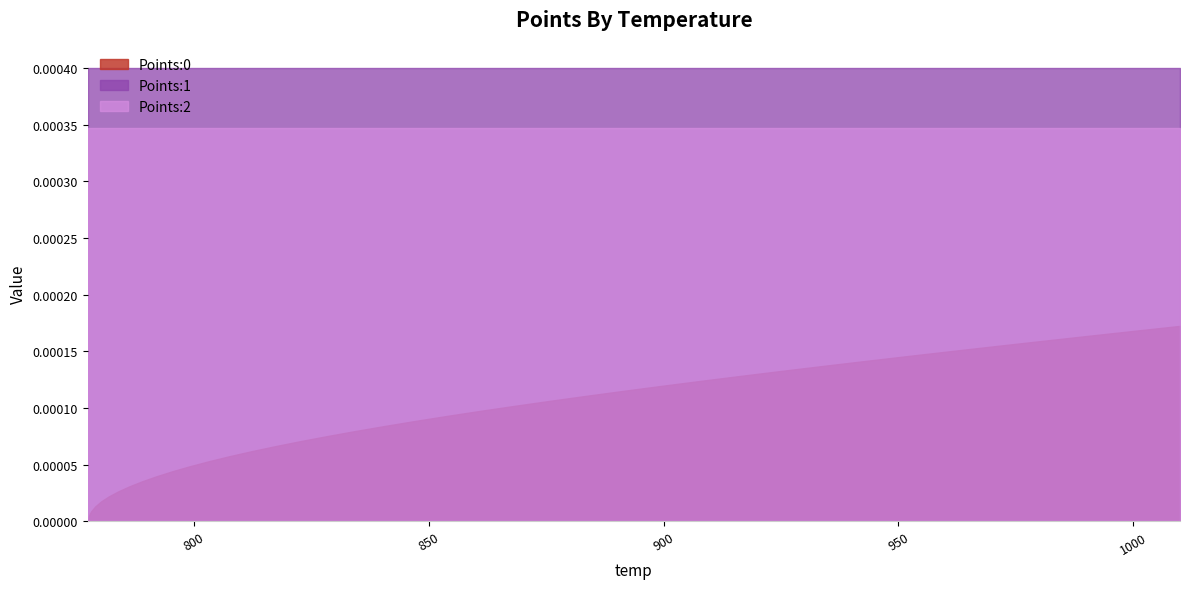

True or false: Points:2 and Points:0 intersect in this chart.

False